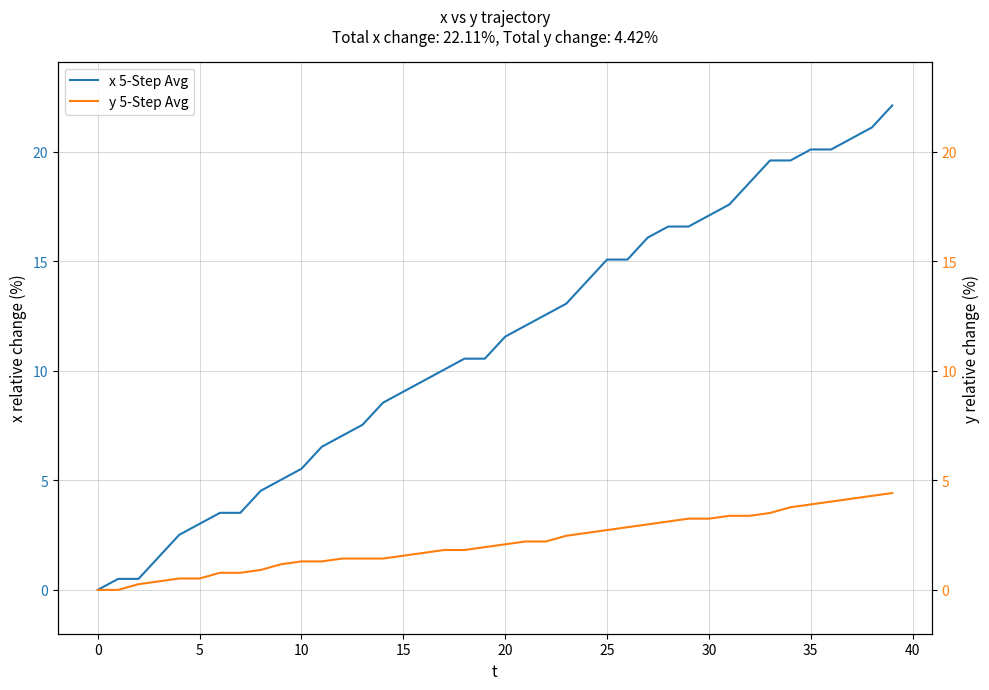

What is the difference between the second highest and second lowest values in the y 5-Step Avg series?

4.3